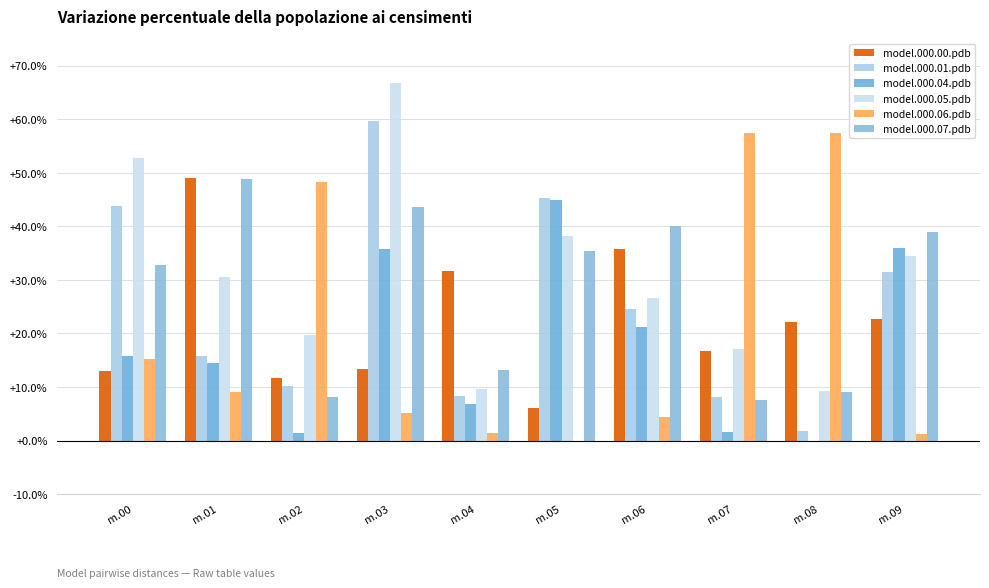

At which label is model.000.05.pdb closest to 0?

m.08